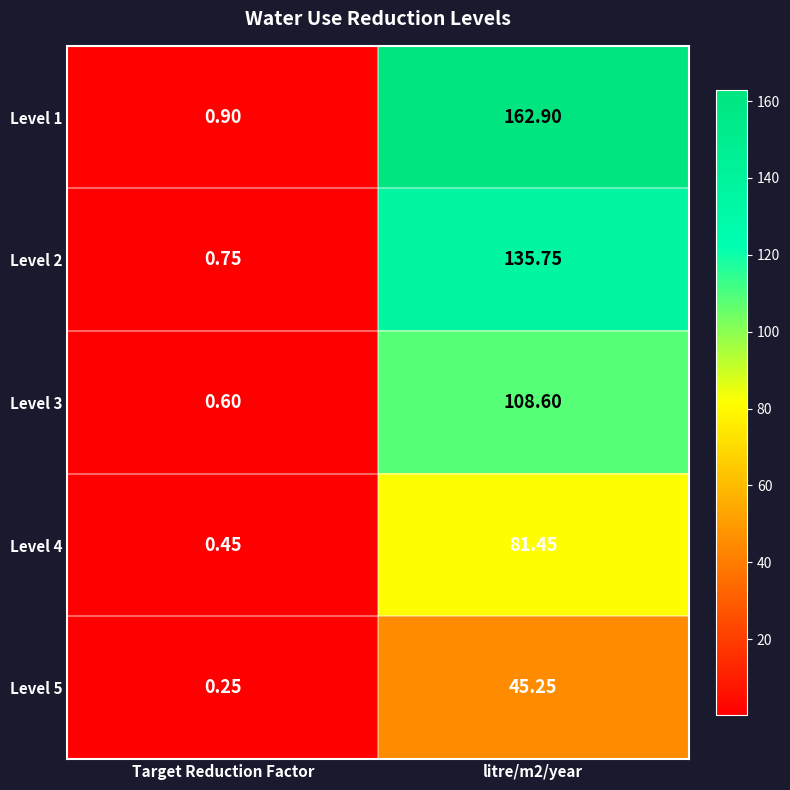

Which label corresponds to the smallest value in the chart?

Target Reduction Factor